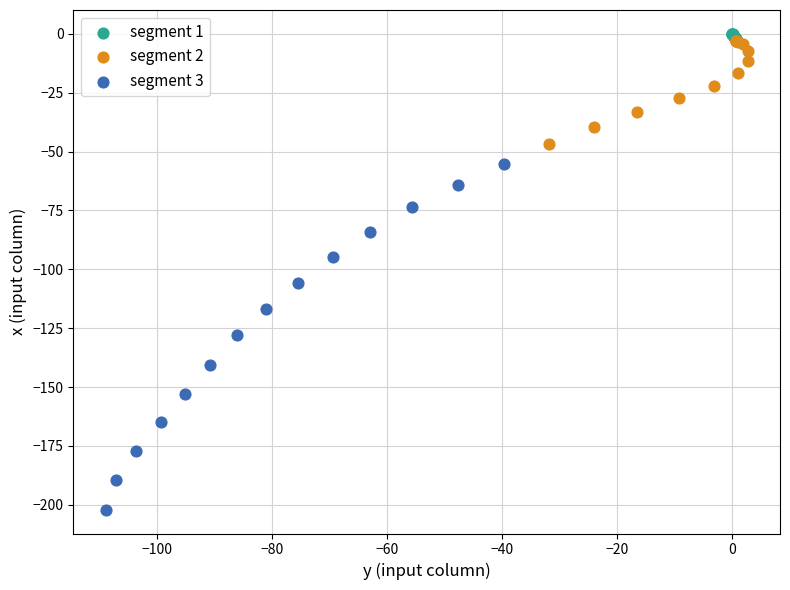

Which series reaches the minimum Y coordinate?

segment 3